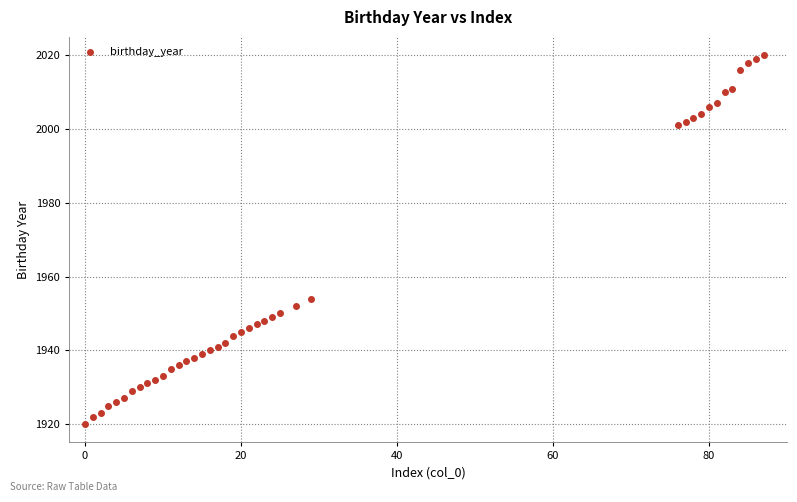

What Y value in the scatter plot is closest to 1970?

1954